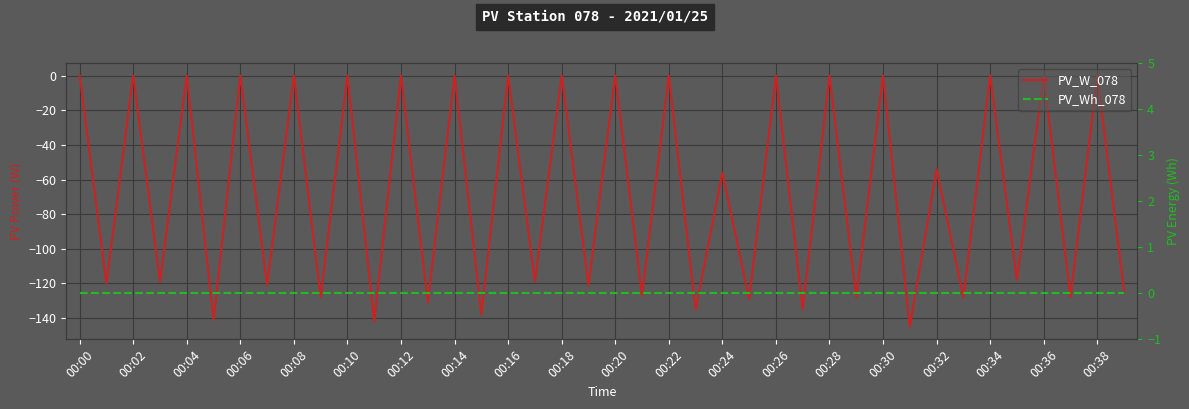

What position from the left is 00:00?

1